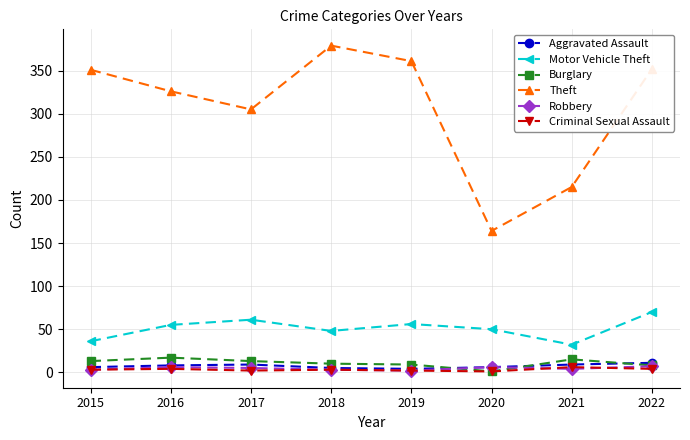

Which series has the largest total across all categories?

Theft